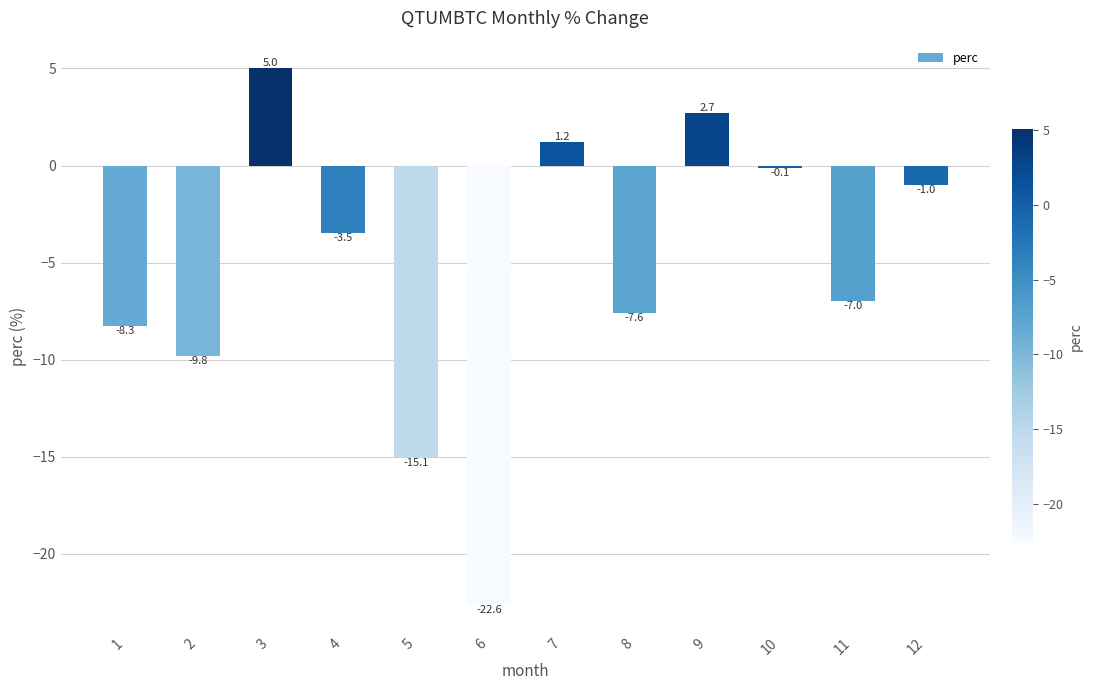

What value does the data have at 12?

-1.0